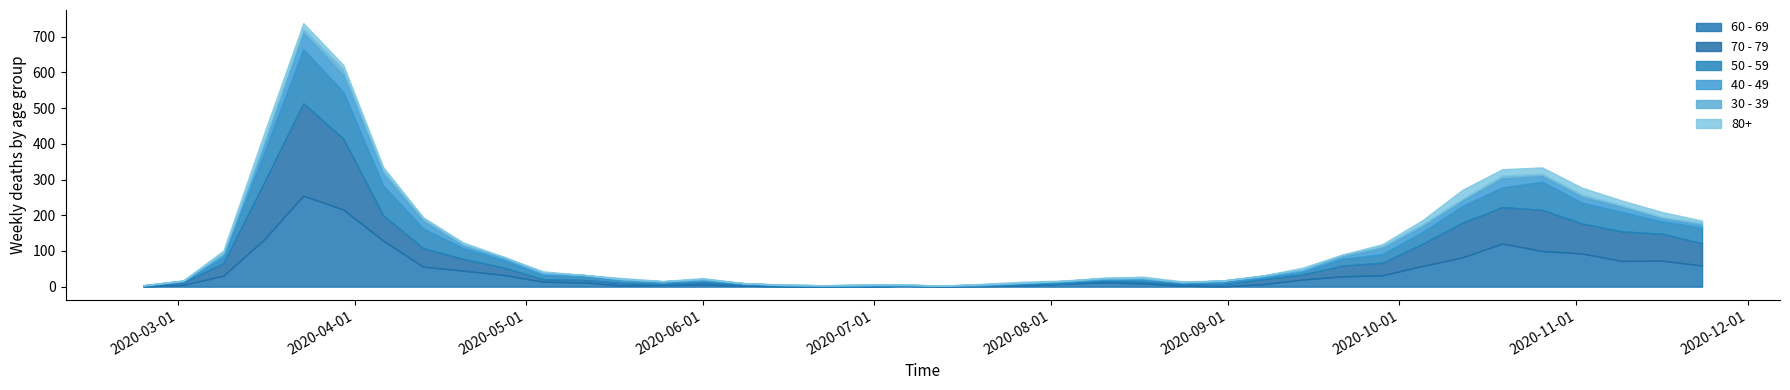

What is the label of the 16th point from the right?

2020-08-10